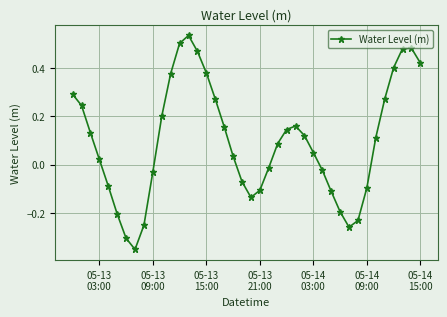

How many interior local peaks (higher than both neighbors) does the data have?

3